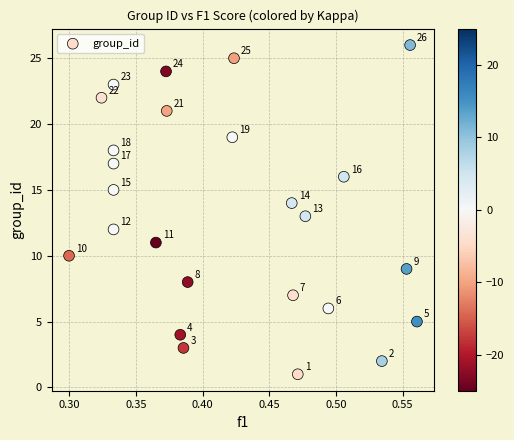

What Y value in the scatter plot is closest to 13?

13